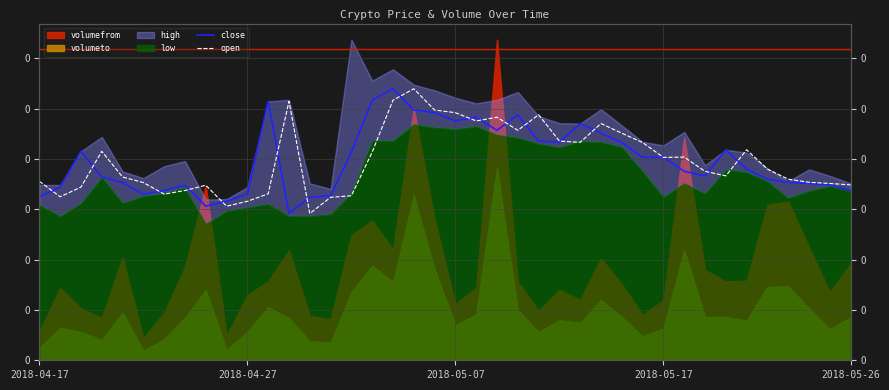

The value of open at 28 is 0.0. True or false?

True